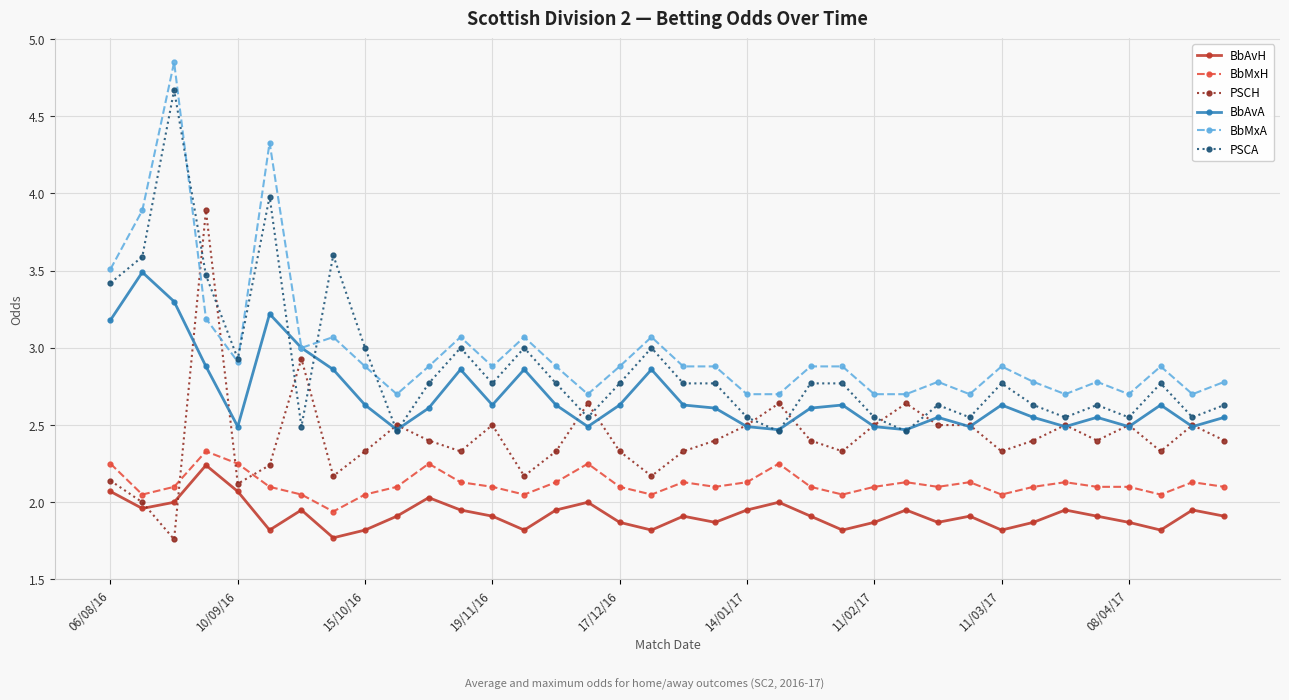

True or false: BbMxH has more than 2 points higher than both neighbors.

True